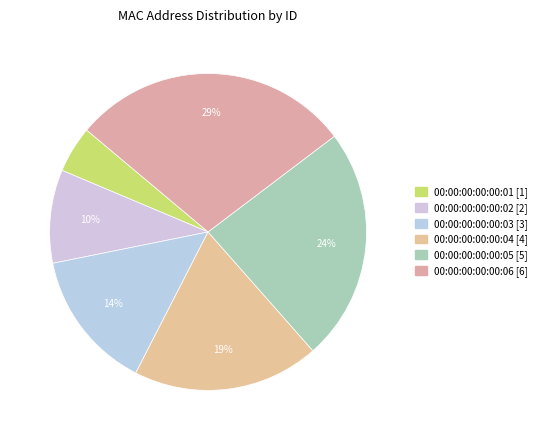

True or false: 00:00:00:00:00:03 accounts for 14% of the total.

True